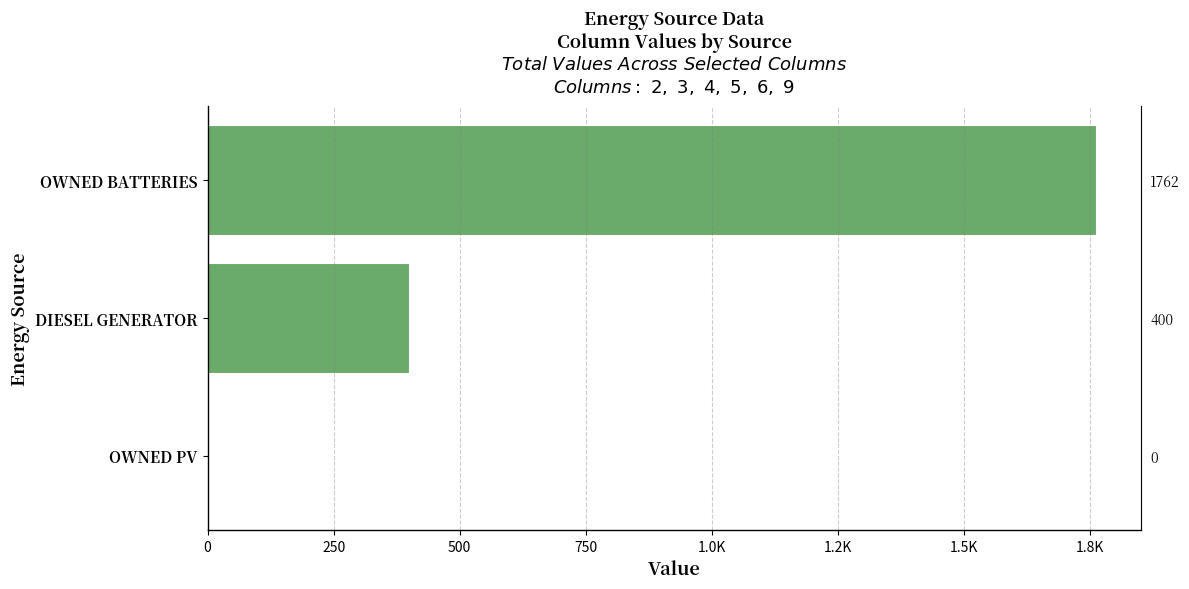

What is the sum of all values?

2162